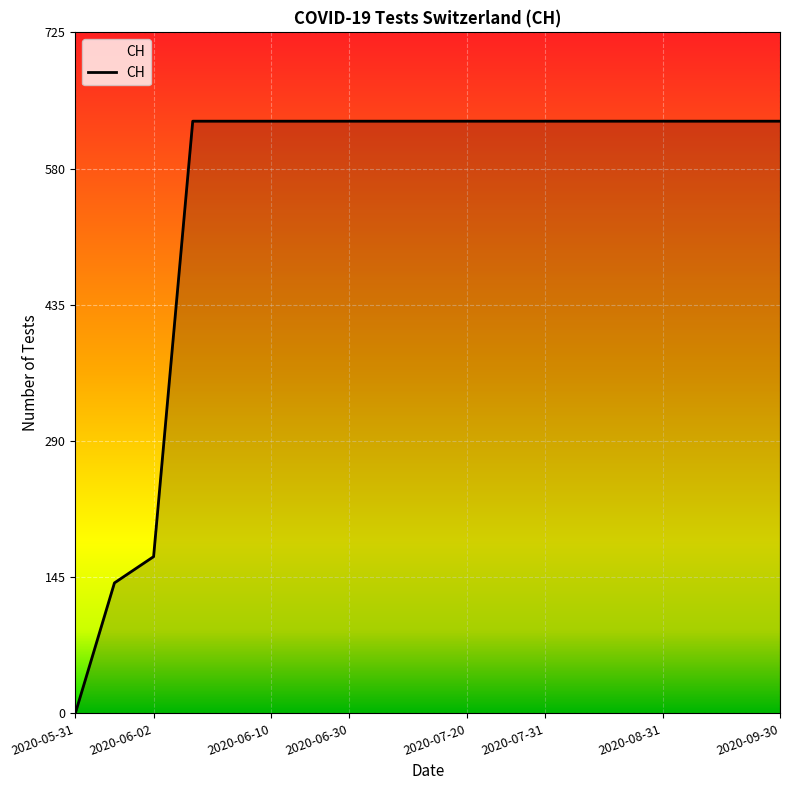

Reading left to right, list all the values displayed in this chart.

0	139	167	631	631	631	631	631	631	631	631	631	631	631	631	631	631	631	631